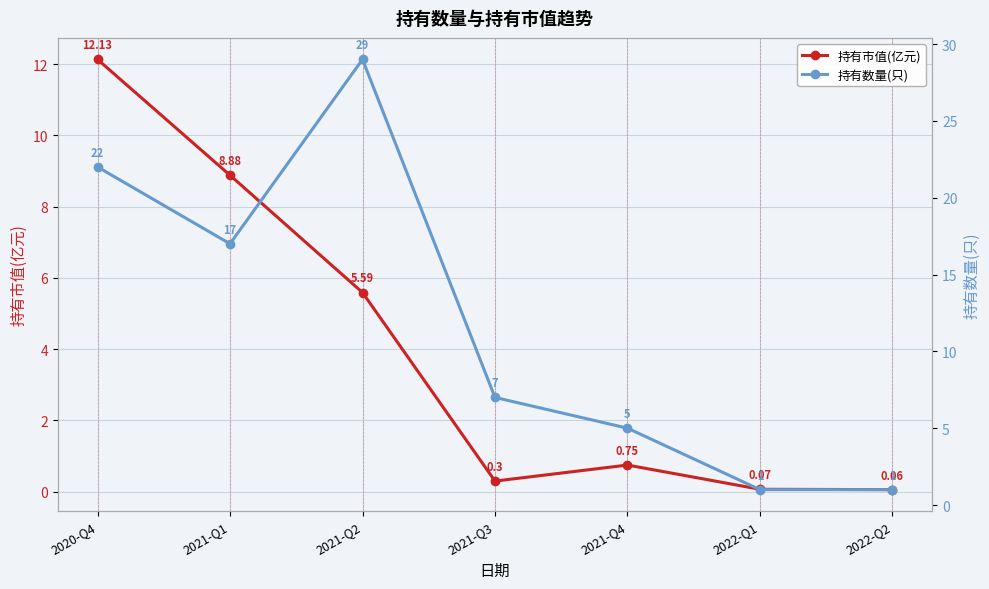

Does the chart display data point markers on the line(s)?

Yes